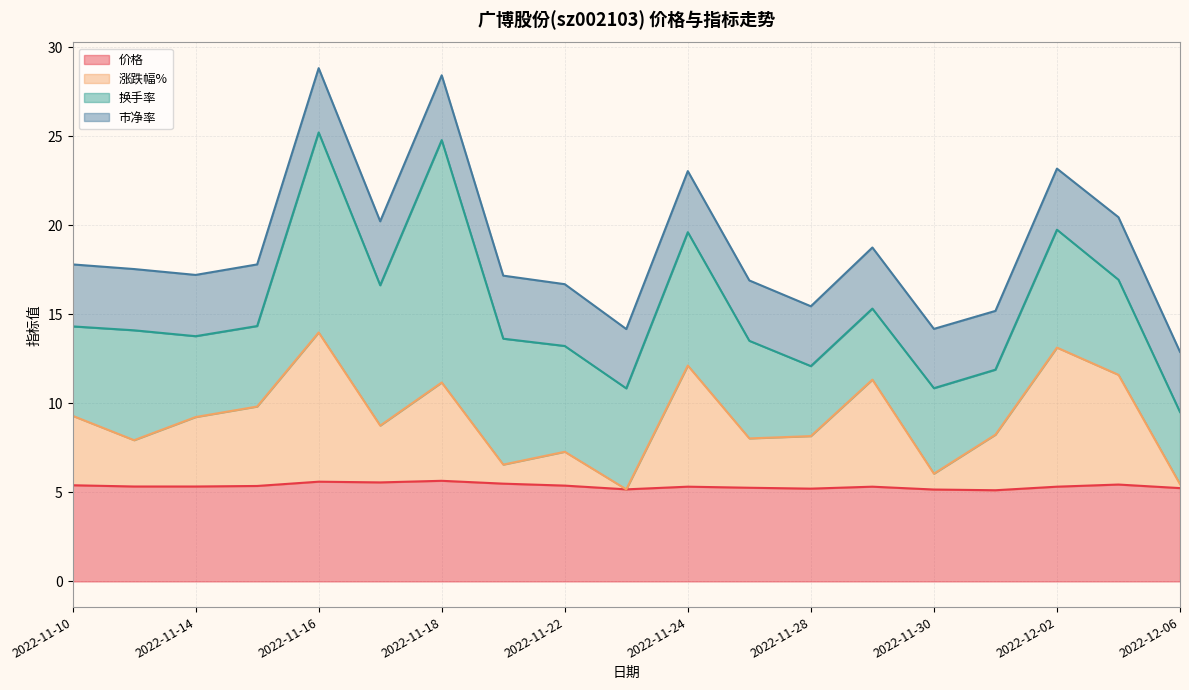

What is the difference between the 涨跌幅% values at 2022-11-10 and 2022-12-06?

3.8